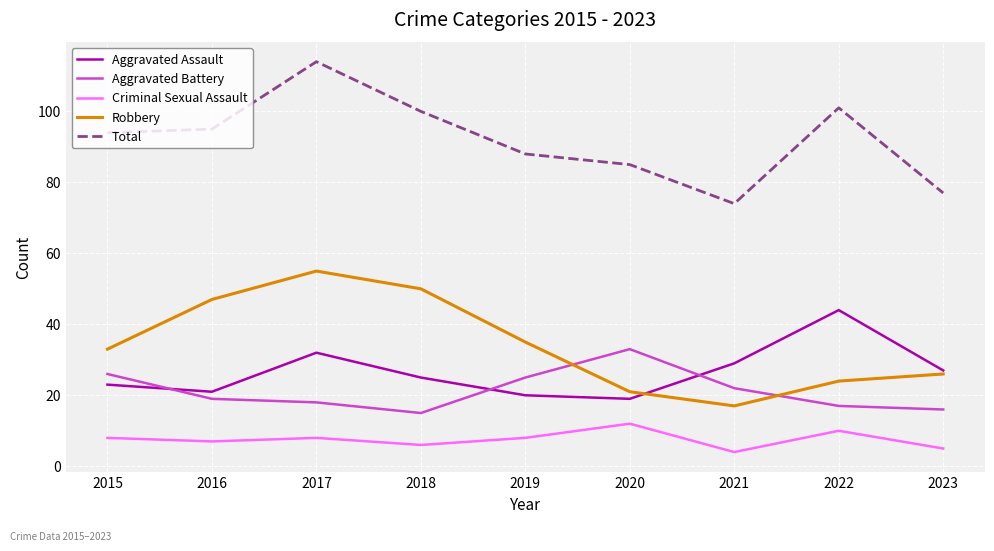

At which category is the sum across all series the highest?

2017